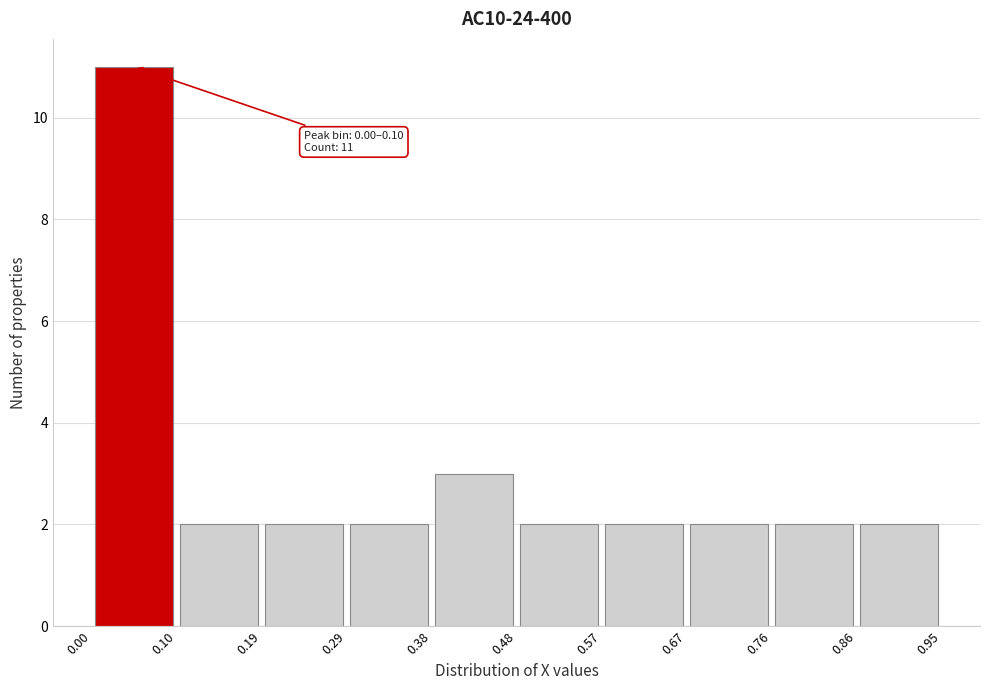

Over which range of the x-axis is the bar tallest?

0.00 to 0.10